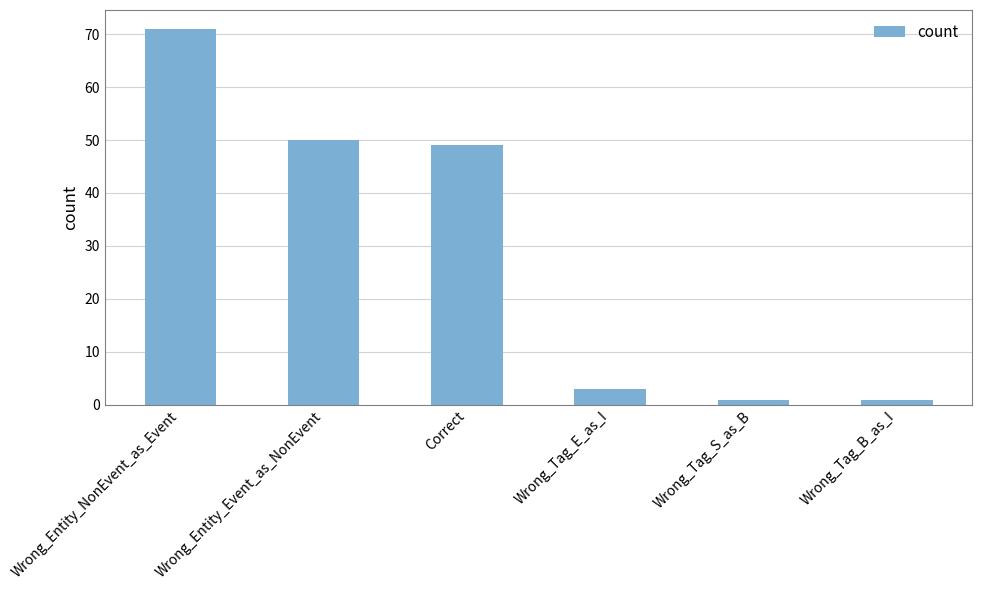

What is the difference between the maximum and minimum values?

70